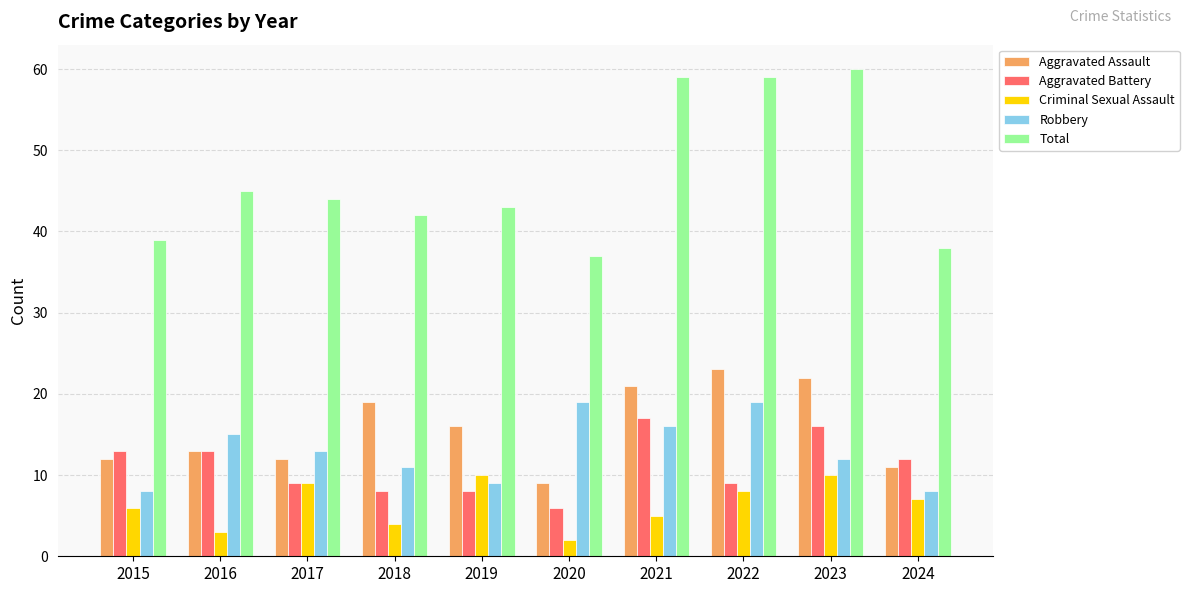

Which series changed the most between 2015 and 2022?

Total